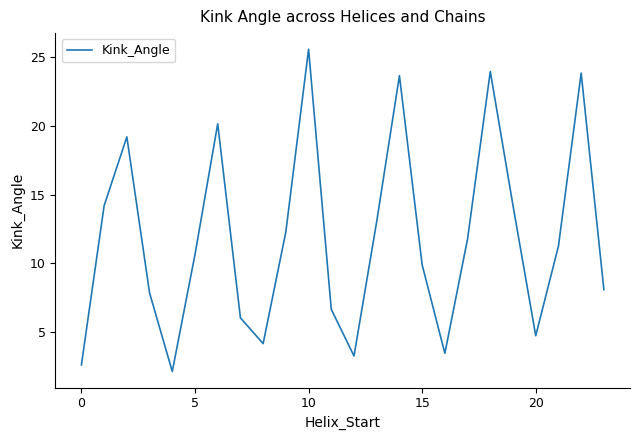

What is the average value?

11.8